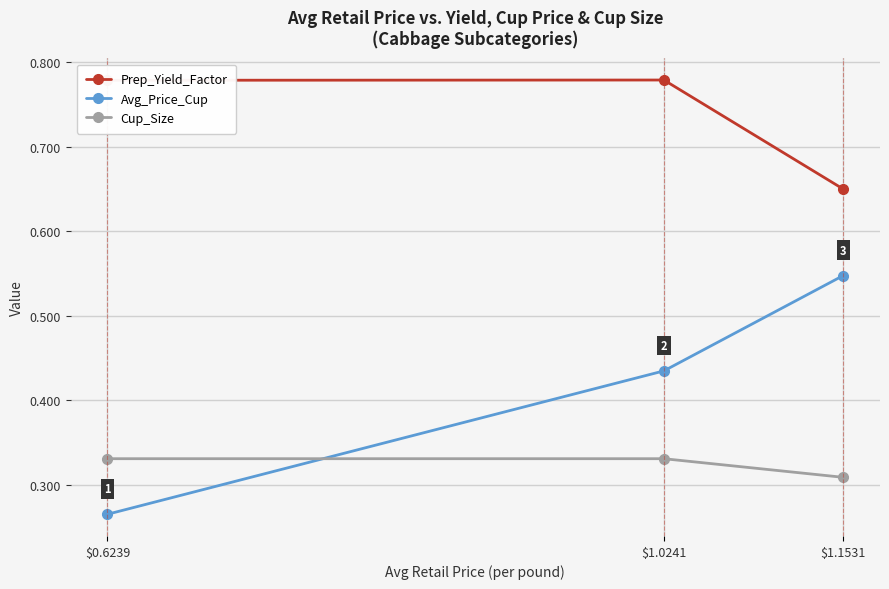

Which series has the largest range (max minus min)?

Avg_Price_Cup